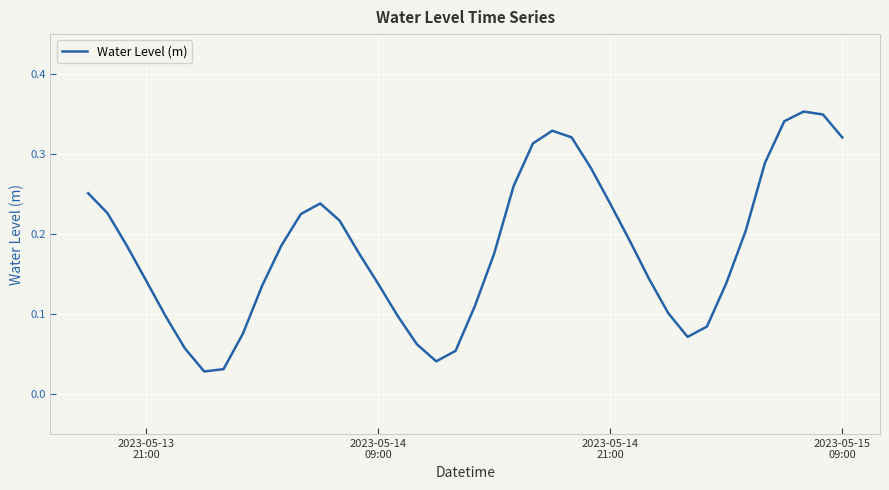

Is this an area chart (filled region under the line)?

No